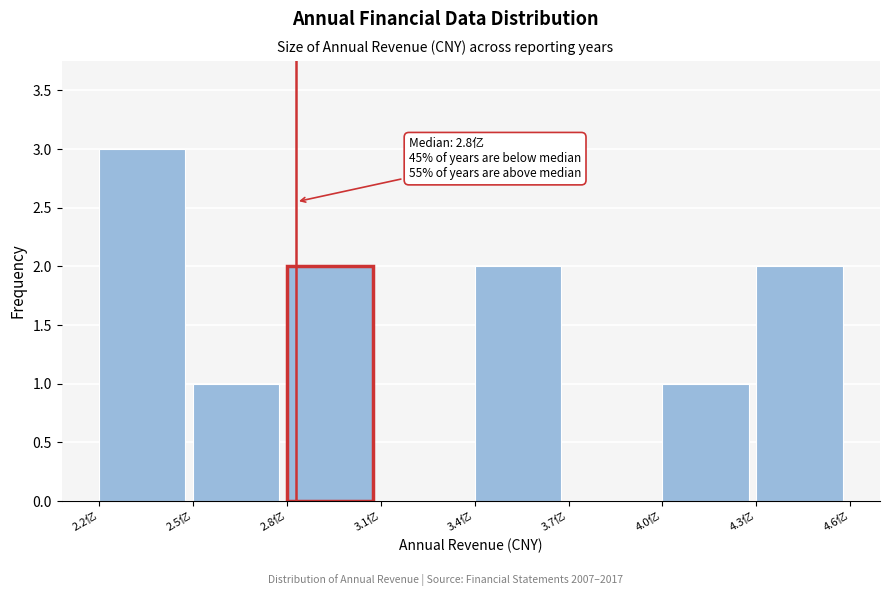

Reading right to left, what are all the values shown in this chart?

4.3亿=2	4.0亿=1	3.7亿=0	3.4亿=2	3.1亿=0	2.8亿=2	2.5亿=1	2.2亿=3